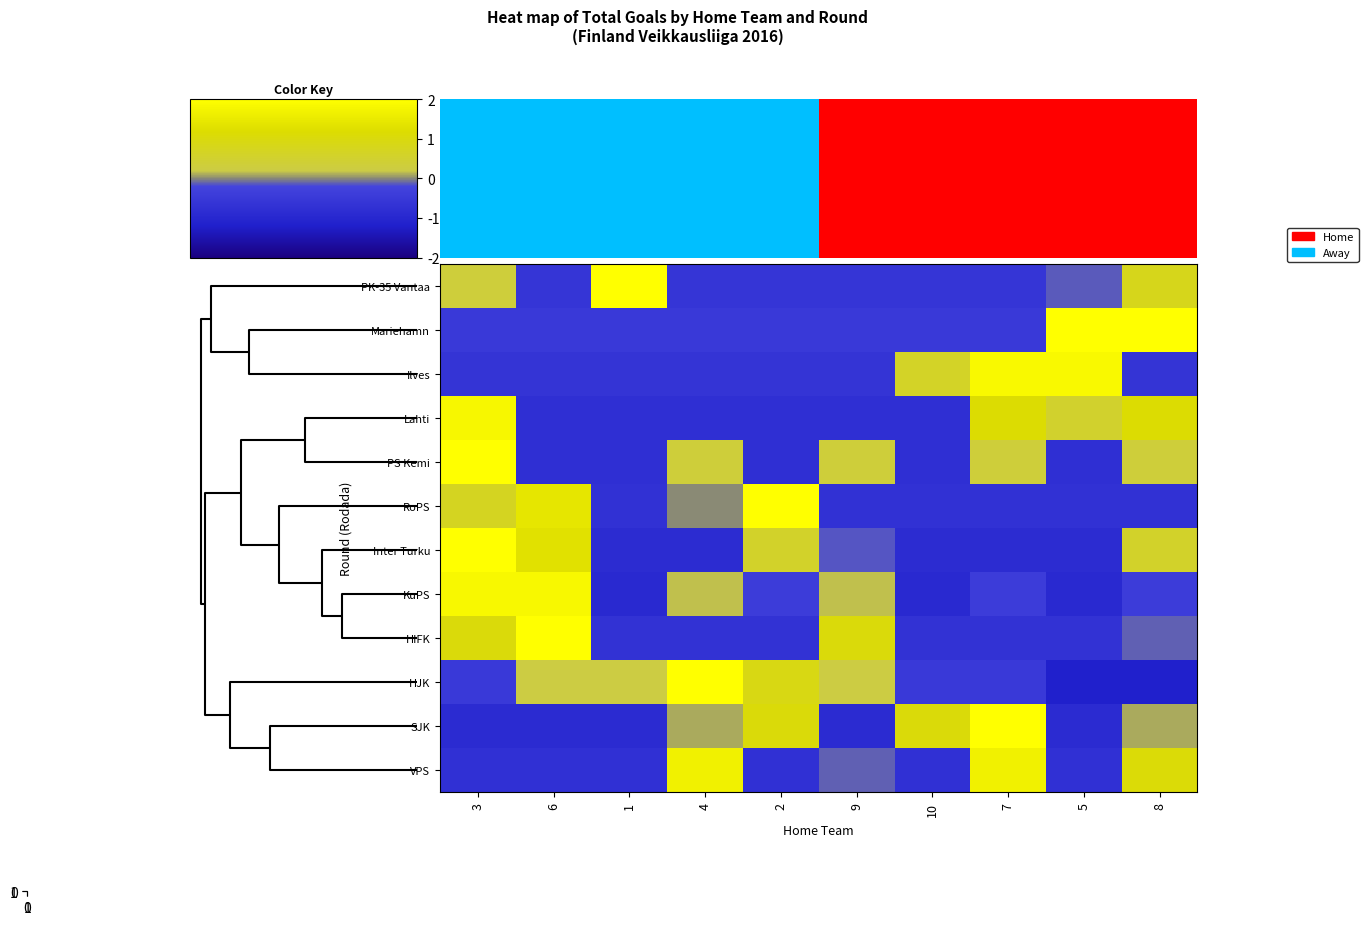

Which label corresponds to the smallest value in the chart?

5